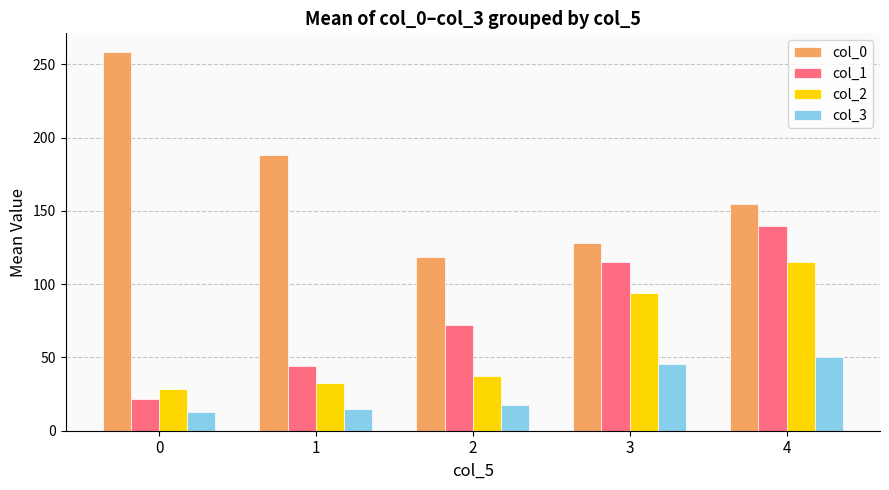

Reading left to right, extract all data points from this chart.

col_0: 258.3	188.2	118.3	128.3	154.4
col_1: 21.3	44.4	72.4	115.2	140.1
col_2: 28.5	32.3	37.2	94.0	115.4
col_3: 13.0	14.7	17.8	45.3	50.3